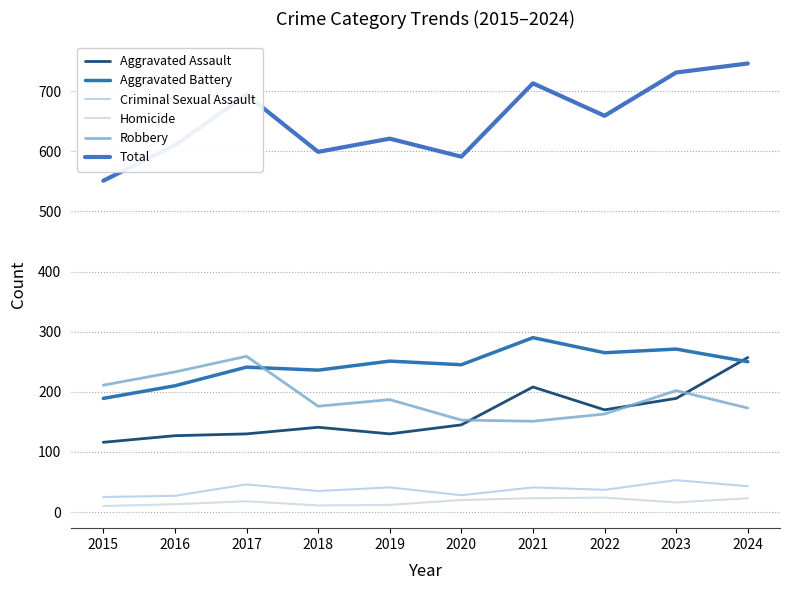

Reading left to right, transcribe all the data shown in this chart.

Aggravated Assault: 2015=116	2016=127	2017=130	2018=141	2019=130	2020=145	2021=208	2022=170	2023=189	2024=257
Aggravated Battery: 2015=189	2016=210	2017=241	2018=236	2019=251	2020=245	2021=290	2022=265	2023=271	2024=250
Criminal Sexual Assault: 2015=25	2016=27	2017=46	2018=35	2019=41	2020=28	2021=41	2022=37	2023=53	2024=43
Homicide: 2015=10	2016=13	2017=18	2018=11	2019=12	2020=20	2021=23	2022=24	2023=16	2024=23
Robbery: 2015=211	2016=233	2017=259	2018=176	2019=187	2020=153	2021=151	2022=163	2023=202	2024=173
Total: 2015=551	2016=610	2017=694	2018=599	2019=621	2020=591	2021=713	2022=659	2023=731	2024=746